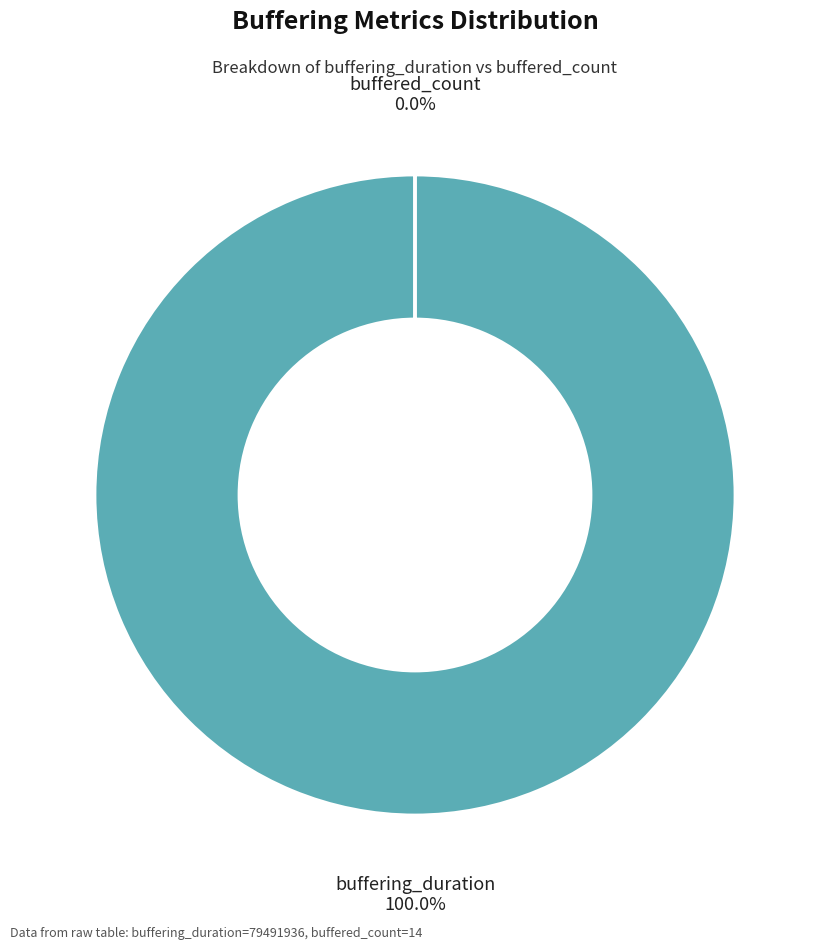

The buffered_count slice represents 0% of the pie. True or false?

True